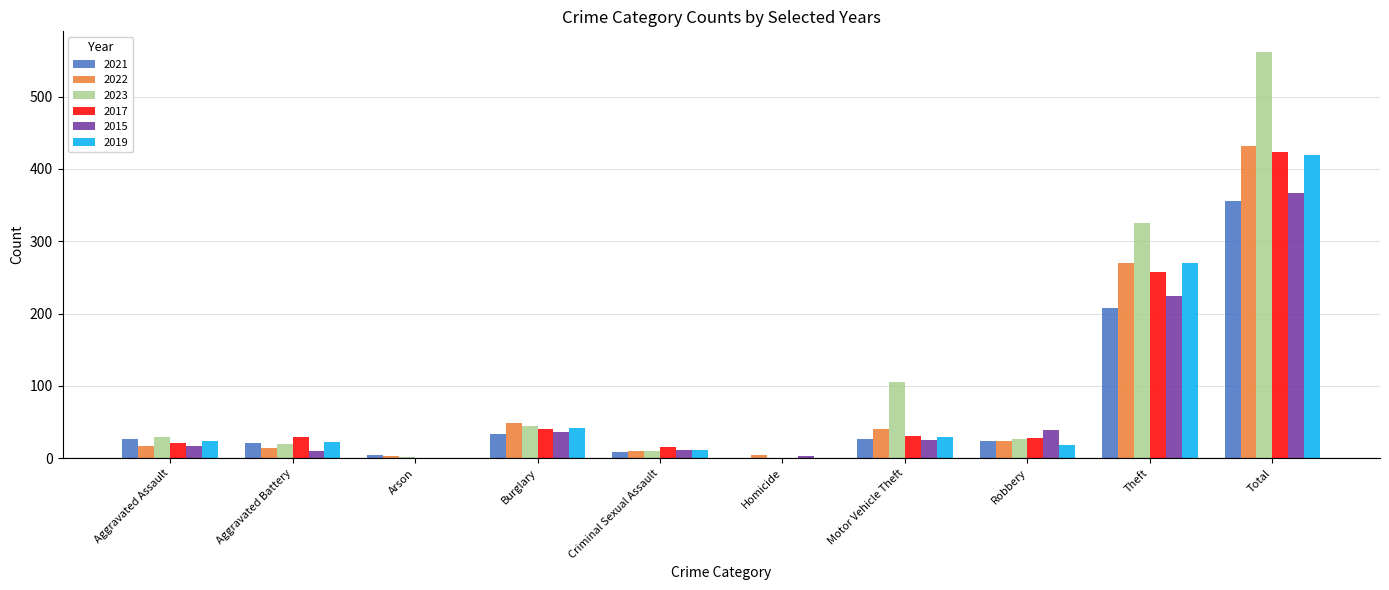

Which category has the highest value in the 2023 series?

Total